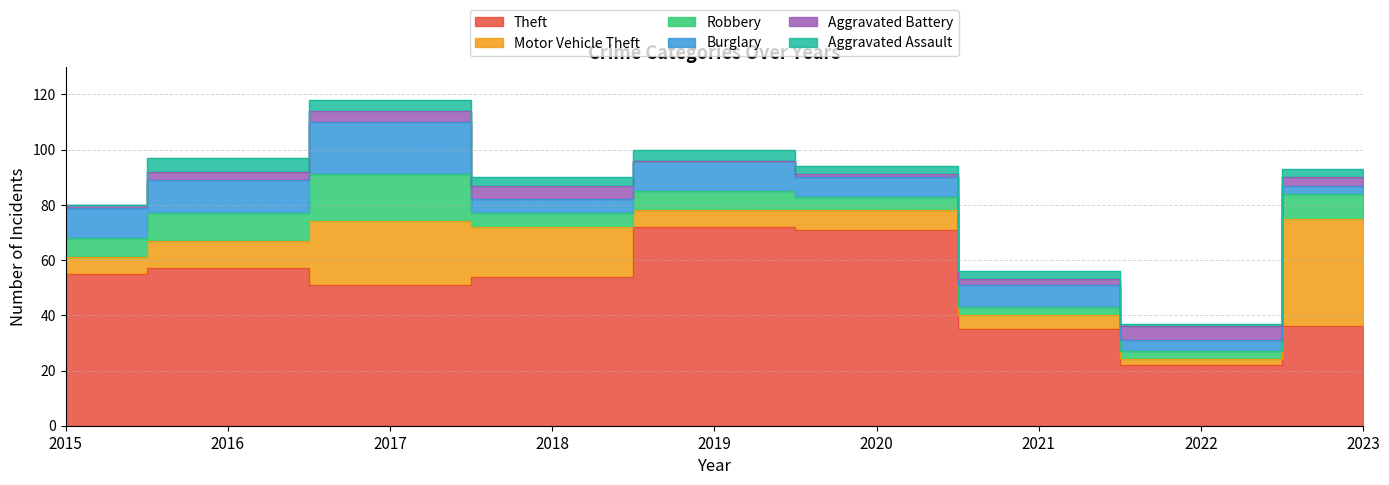

The value of Robbery at 2018 is 7. True or false?

False